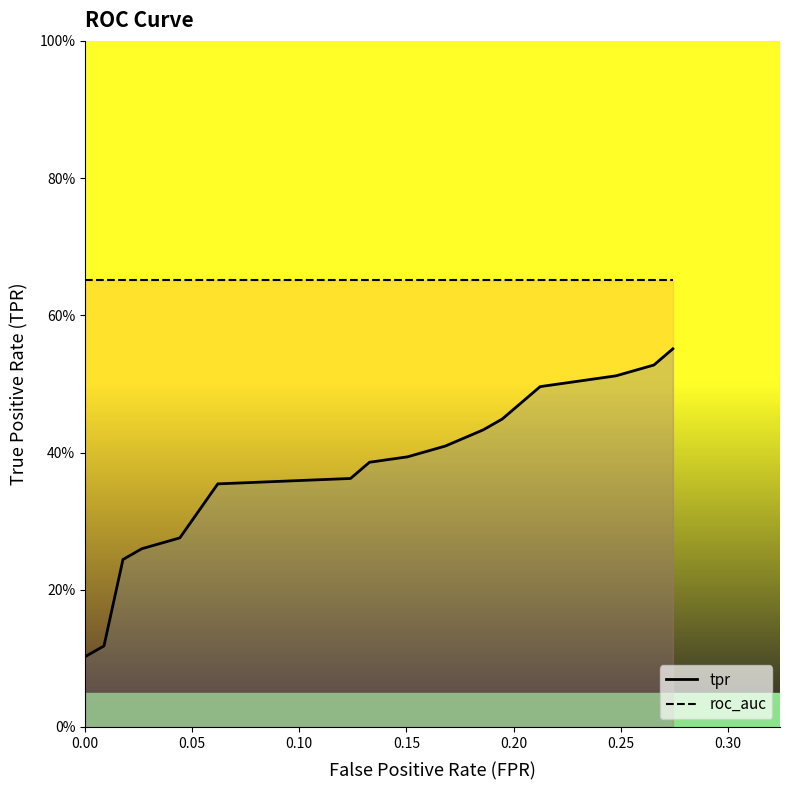

What is the sum of all roc_auc values?

13.0